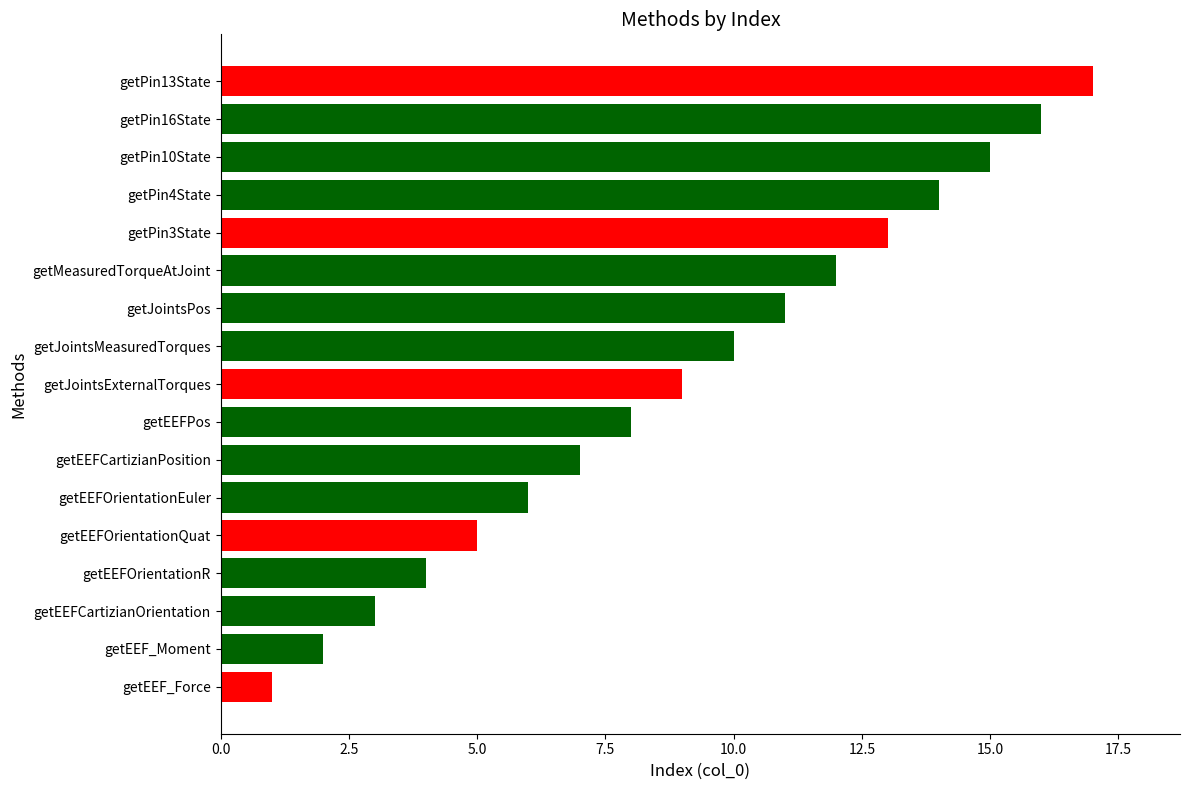

At which label is the value closest to 9?

getJointsExternalTorques